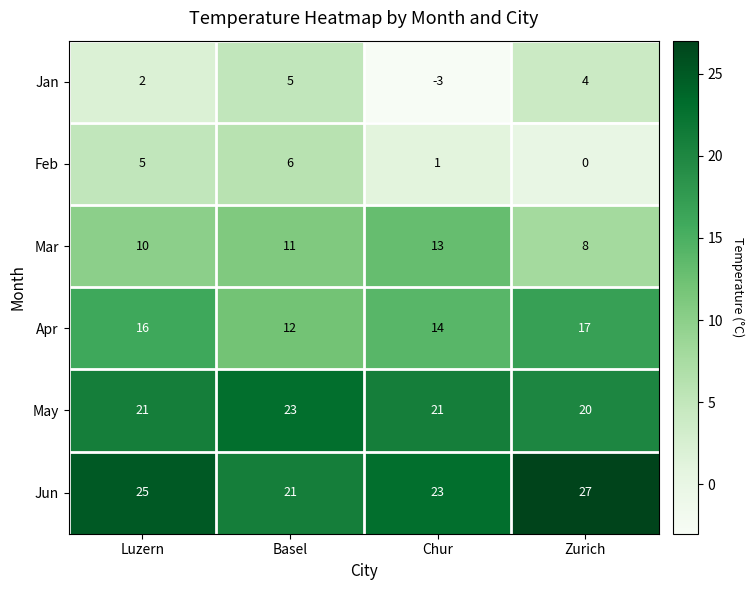

Is the value of Apr at Chur greater than the value of May at Chur?

No